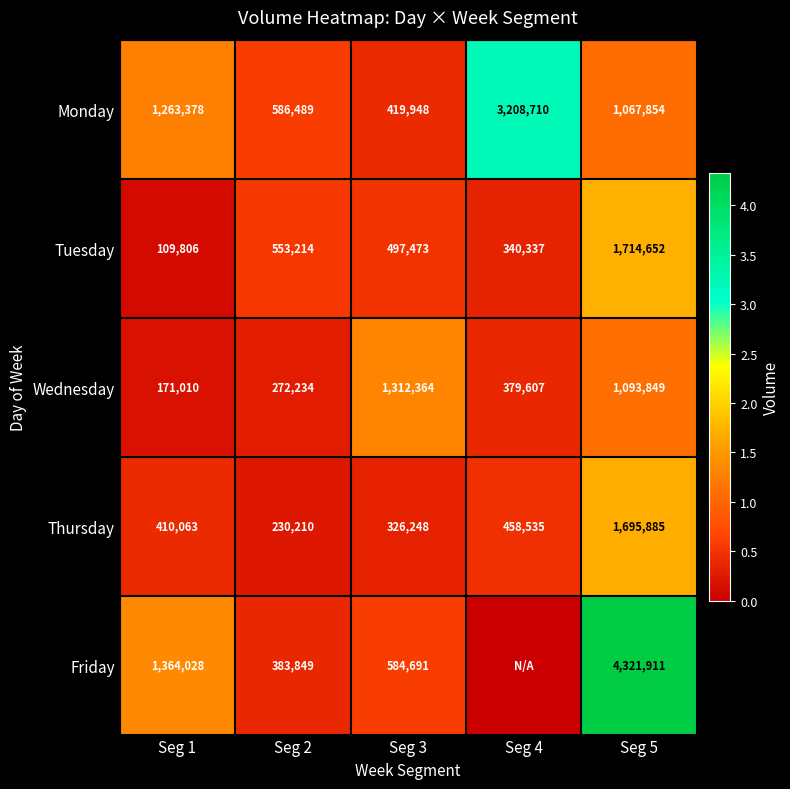

Where is Tuesday nearest to the value 912229?

Seg 2